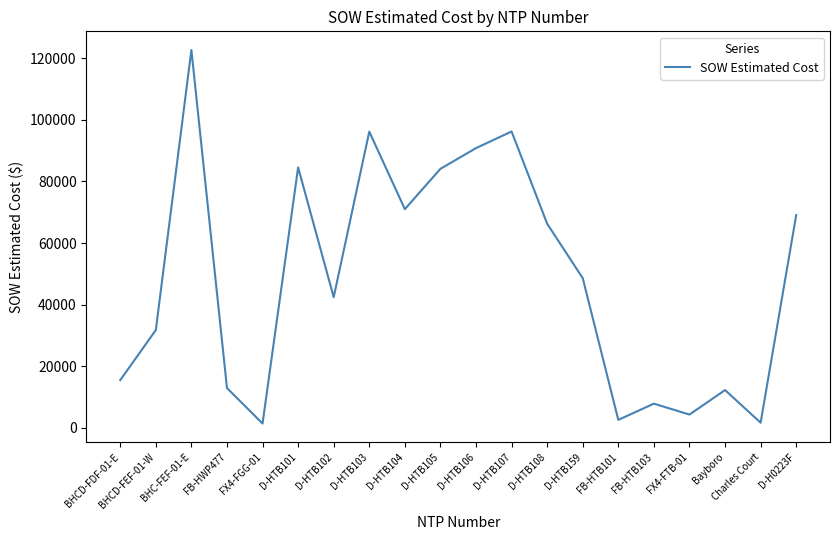

True or false: the data has more than 1 interior local peaks.

True